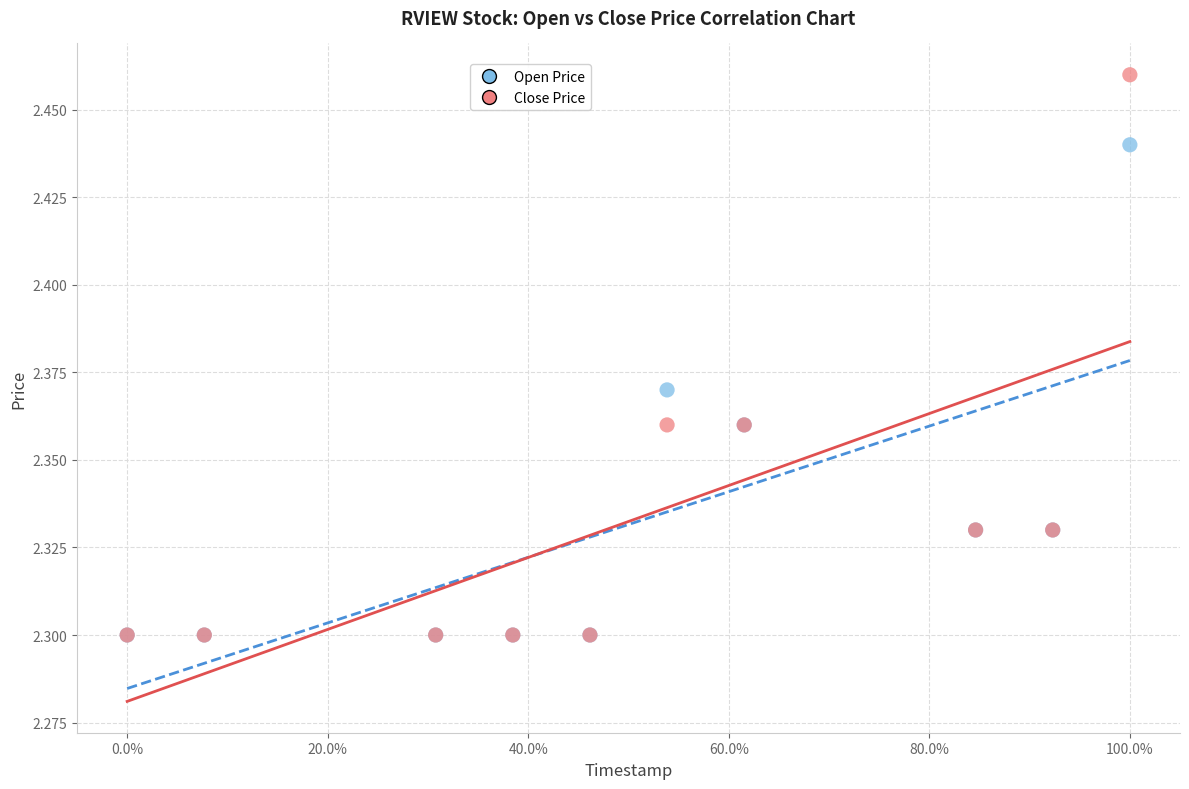

What are all the series names shown in the legend?

Open Price, Close Price